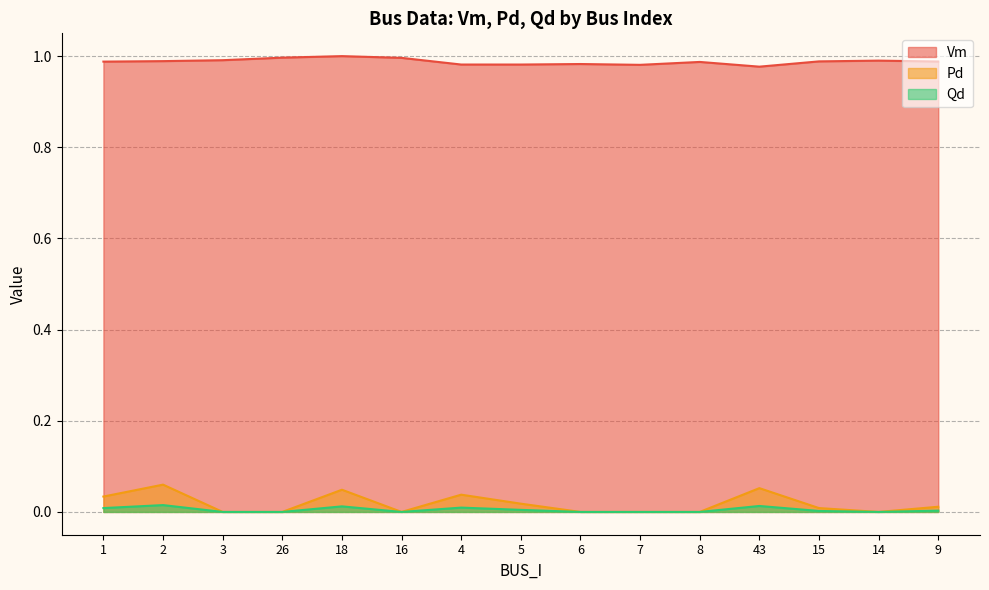

What is the total value across all series at 26?

1.0